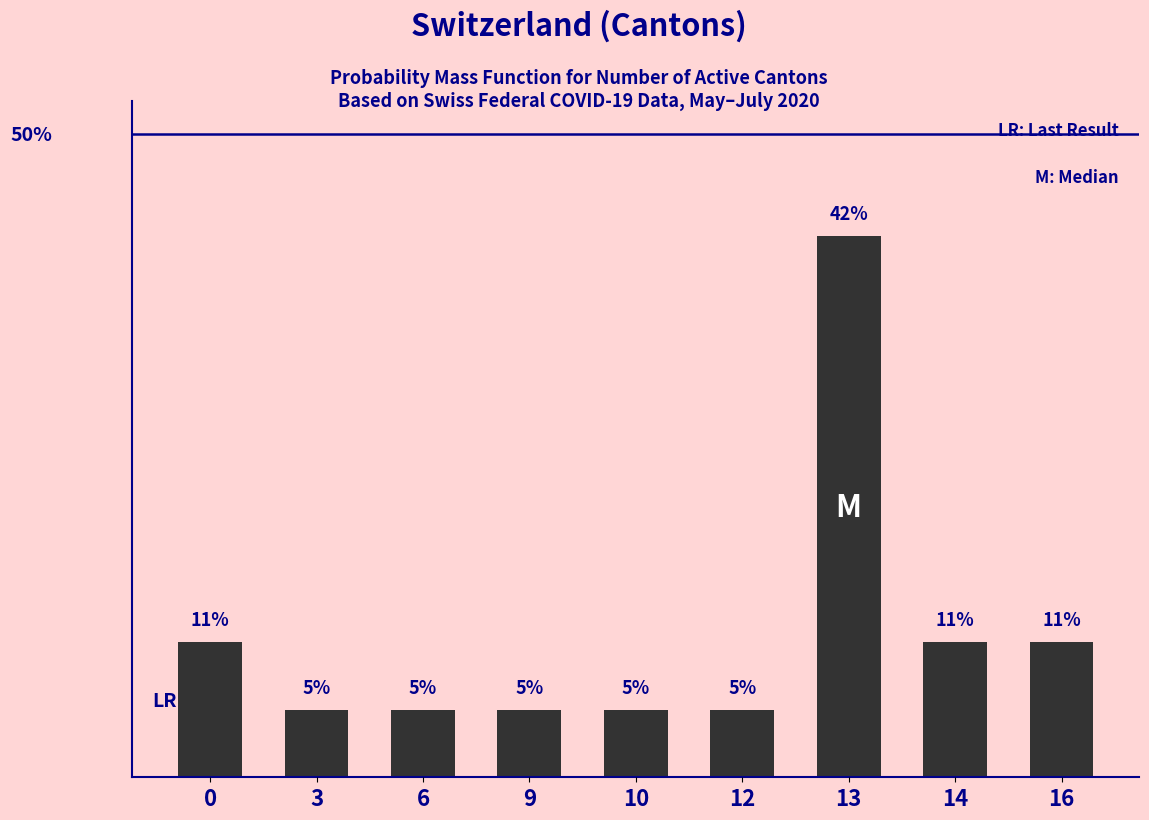

What is the value of the 3rd bar from the left?

0.1